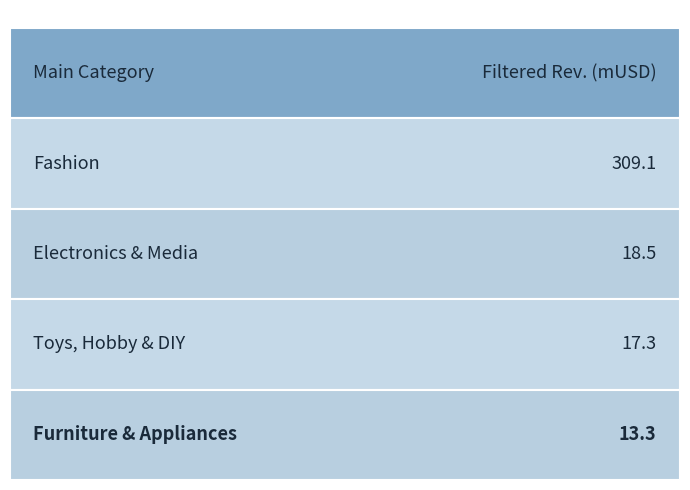

Which label corresponds to the smallest value in the chart?

Furniture & Appliances